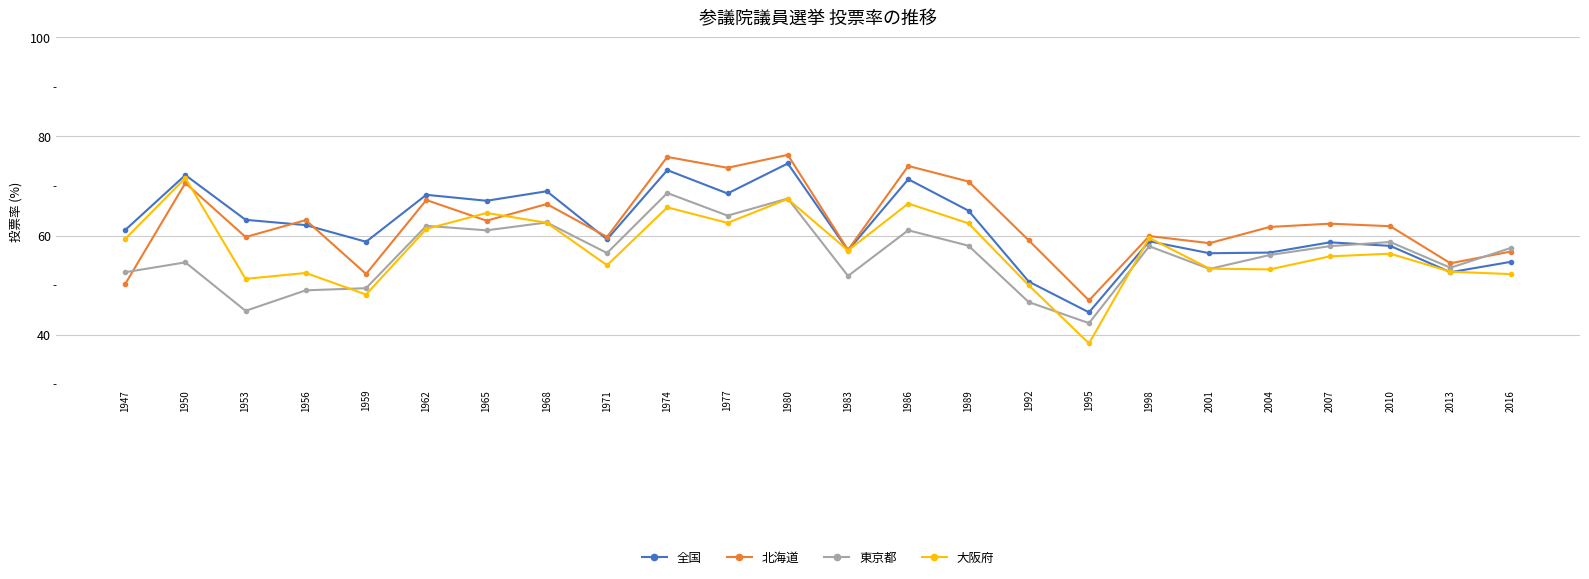

Is the value of 大阪府 at 1956 greater than the value of 全国 at 1989?

No